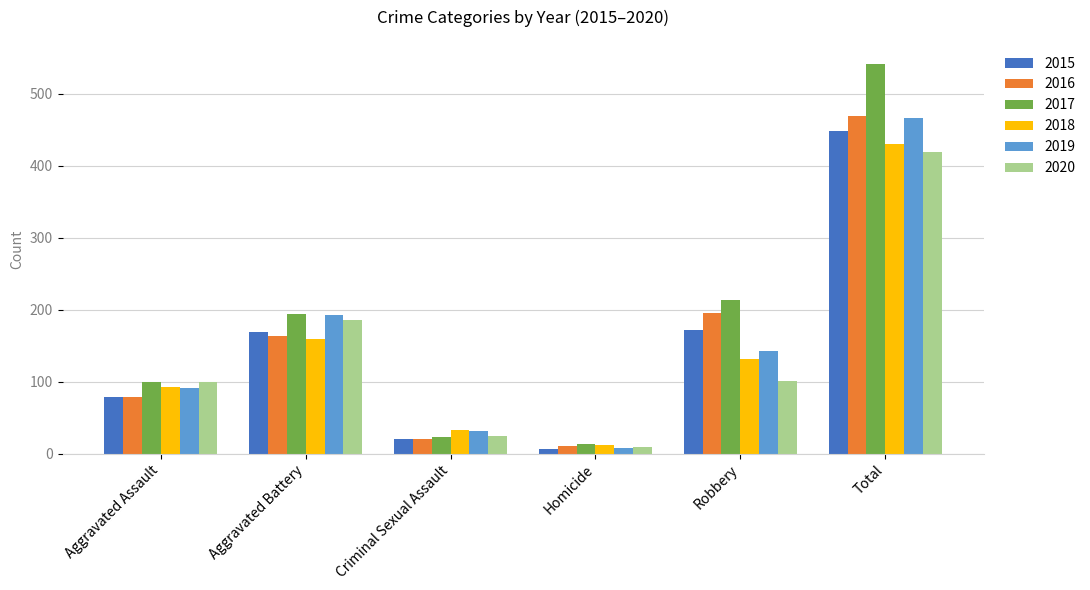

What is the label of the 3rd bar from the right?

Homicide